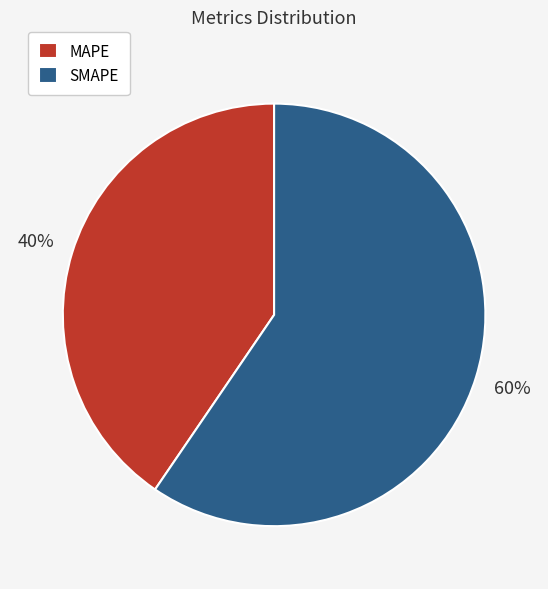

Rank the categories by value from lowest to highest.

MAPE, SMAPE